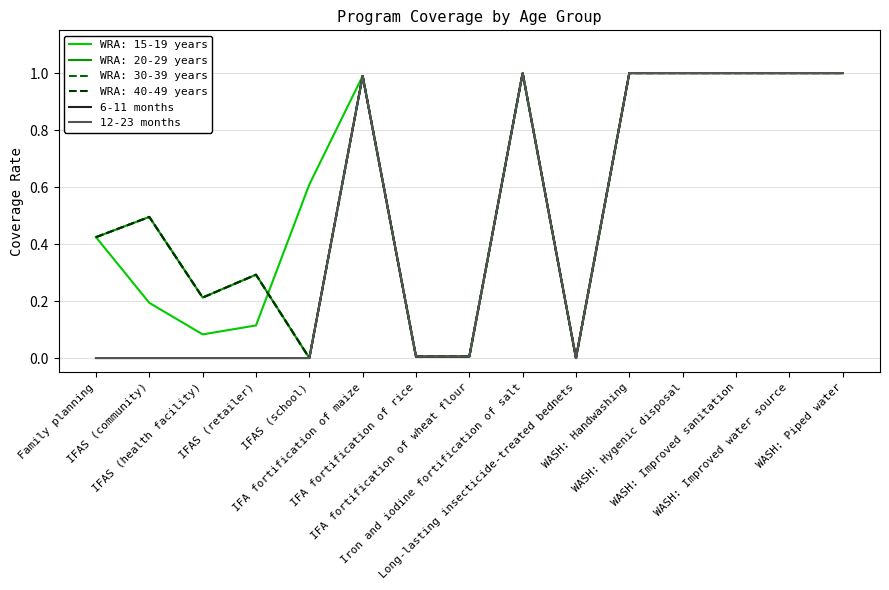

What is the value of the 12-23 months point at the 12th from the left?

1.0